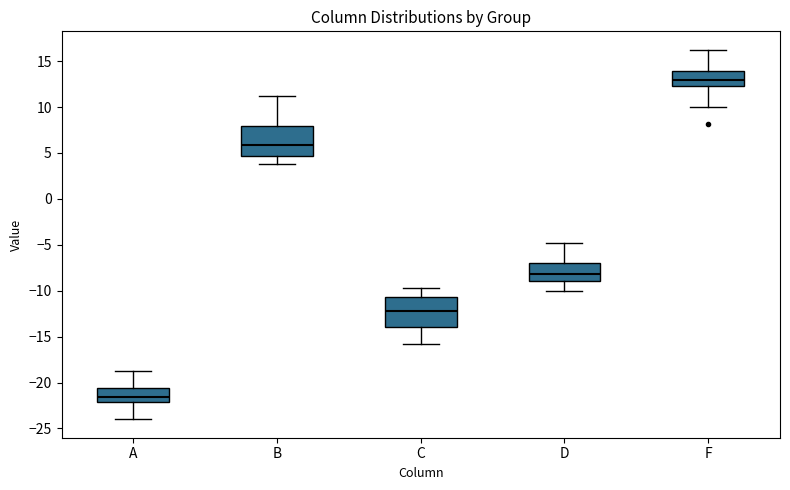

Where does the upper whisker of the box for D end on the y-axis? The values are not printed on the chart, so give them approximately, as read against the axis.

-5.0